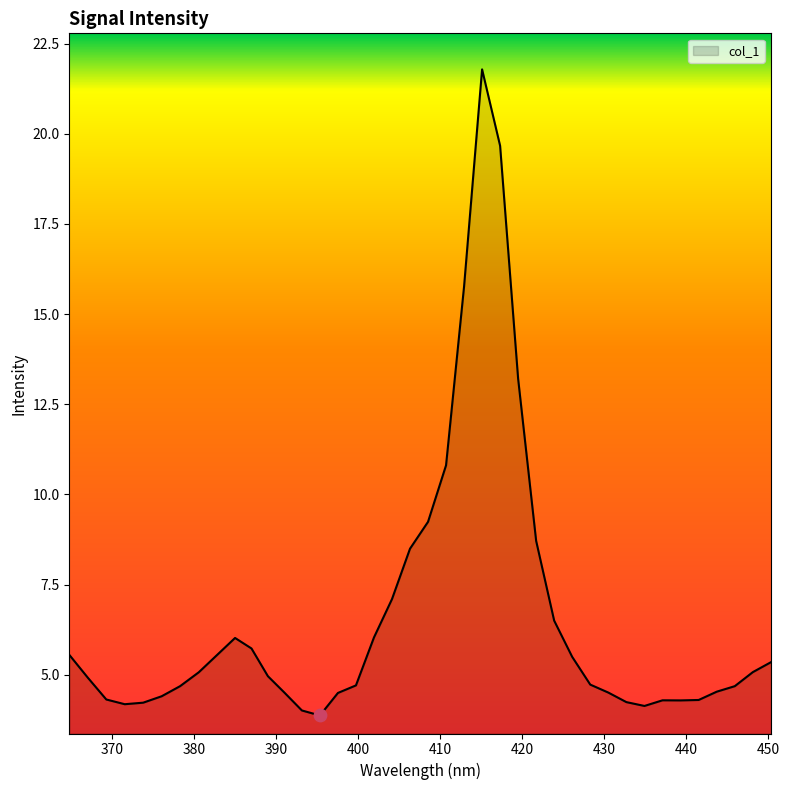

What is the difference between the maximum and minimum values?

17.9